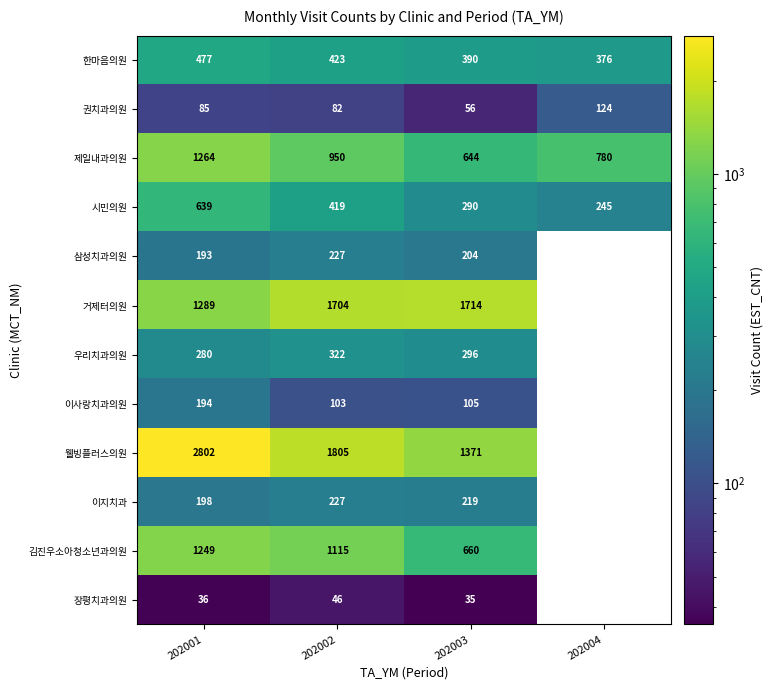

What is the sum of the 시민의원 values at 202004 and 202002?

664